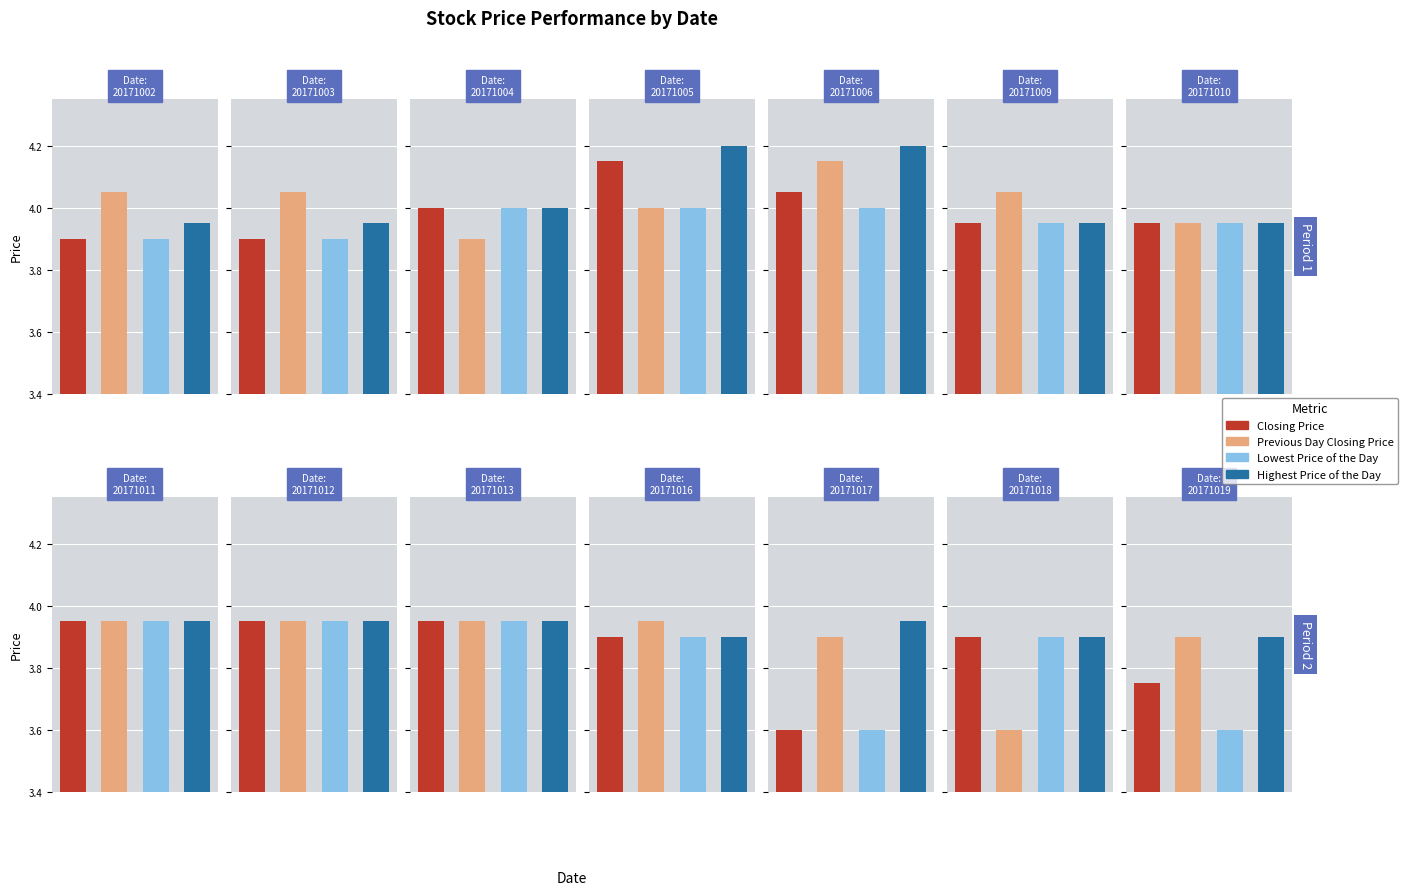

Does the chart contain any negative values?

No